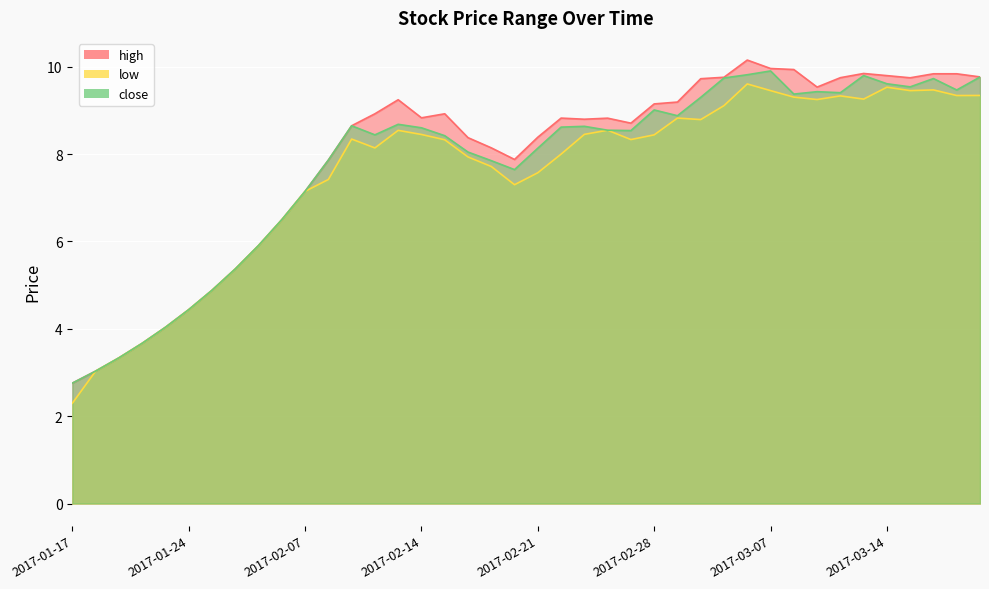

Reading left to right, list all the values displayed in this chart.

high: 2.8	3.0	3.3	3.7	4.0	4.4	4.9	5.4	5.9	6.5	7.1	7.9	8.6	8.9	9.2	8.8	8.9	8.4	8.1	7.9	8.4	8.8	8.8	8.8	8.7	9.1	9.2	9.7	9.8	10.2	10.0	9.9	9.5	9.7	9.8	9.8	9.7	9.8	9.8	9.8
low: 2.3	3.0	3.3	3.7	4.0	4.4	4.9	5.4	5.9	6.5	7.1	7.4	8.3	8.1	8.5	8.4	8.3	7.9	7.7	7.3	7.6	8.0	8.5	8.5	8.3	8.4	8.8	8.8	9.1	9.6	9.5	9.3	9.2	9.3	9.3	9.5	9.5	9.5	9.3	9.3
close: 2.8	3.0	3.3	3.7	4.0	4.4	4.9	5.4	5.9	6.5	7.1	7.9	8.6	8.4	8.7	8.6	8.4	8.0	7.8	7.6	8.1	8.6	8.6	8.5	8.5	9.0	8.9	9.3	9.7	9.8	9.9	9.4	9.4	9.4	9.8	9.6	9.5	9.7	9.5	9.8